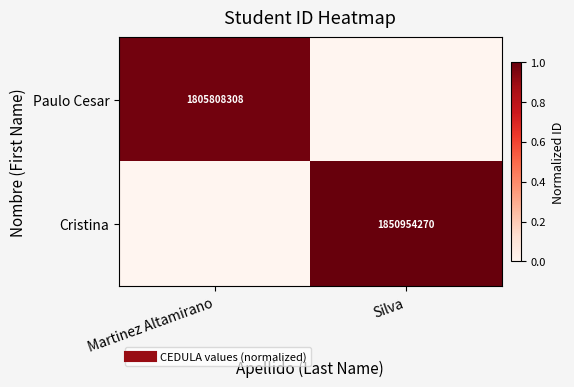

Which label corresponds to the largest value in the chart?

Silva